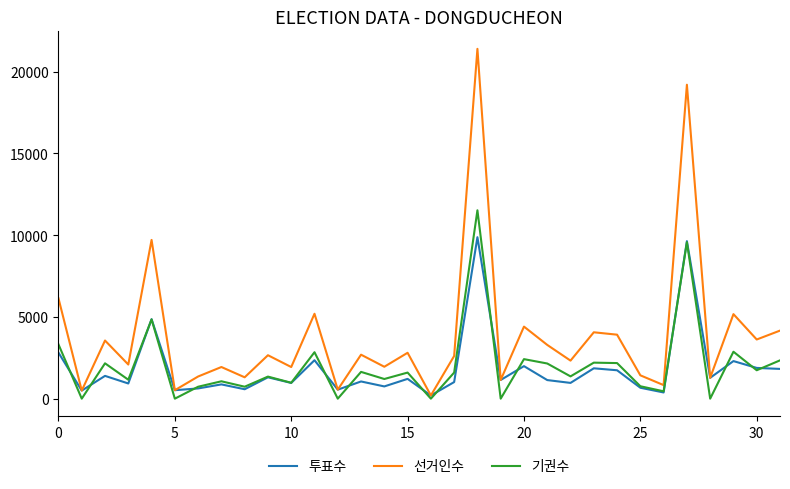

List the series in order of their peak value, highest first.

선거인수, 기권수, 투표수